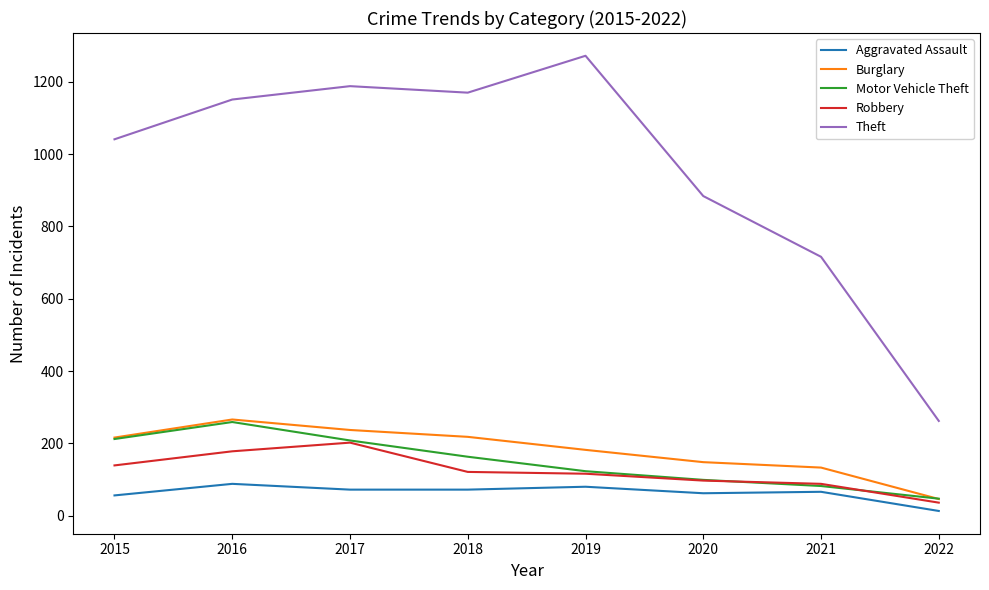

What is the minimum value for Motor Vehicle Theft?

47